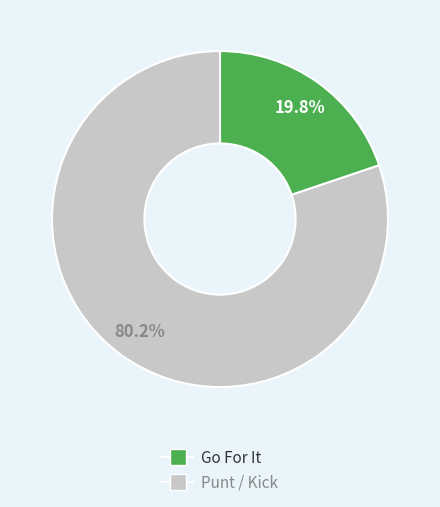

To the nearest percent, what is the difference between the largest and smallest slice percentages?

60%